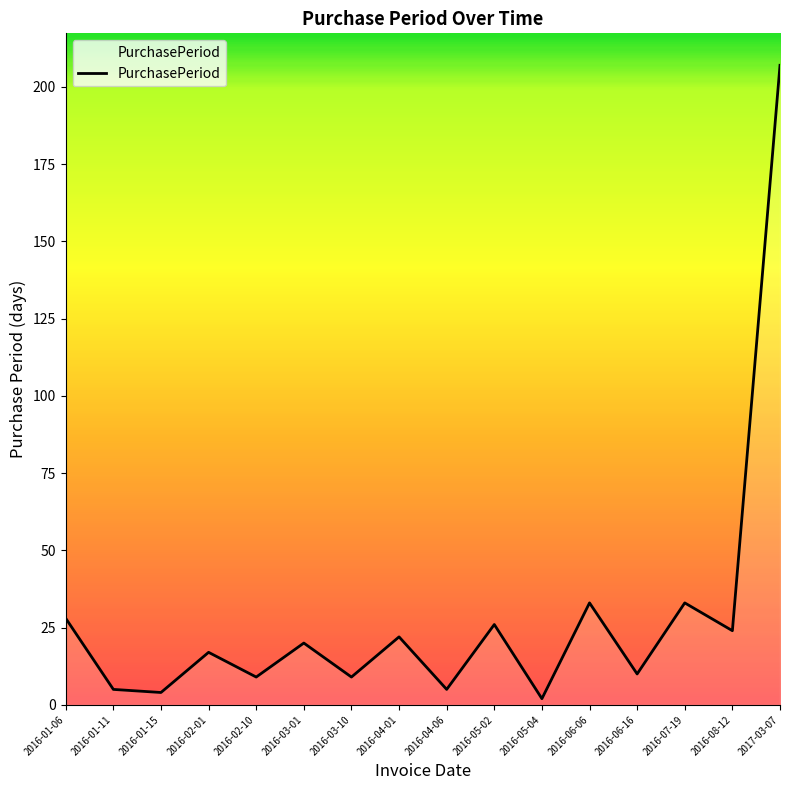

What is the smallest value displayed?

2